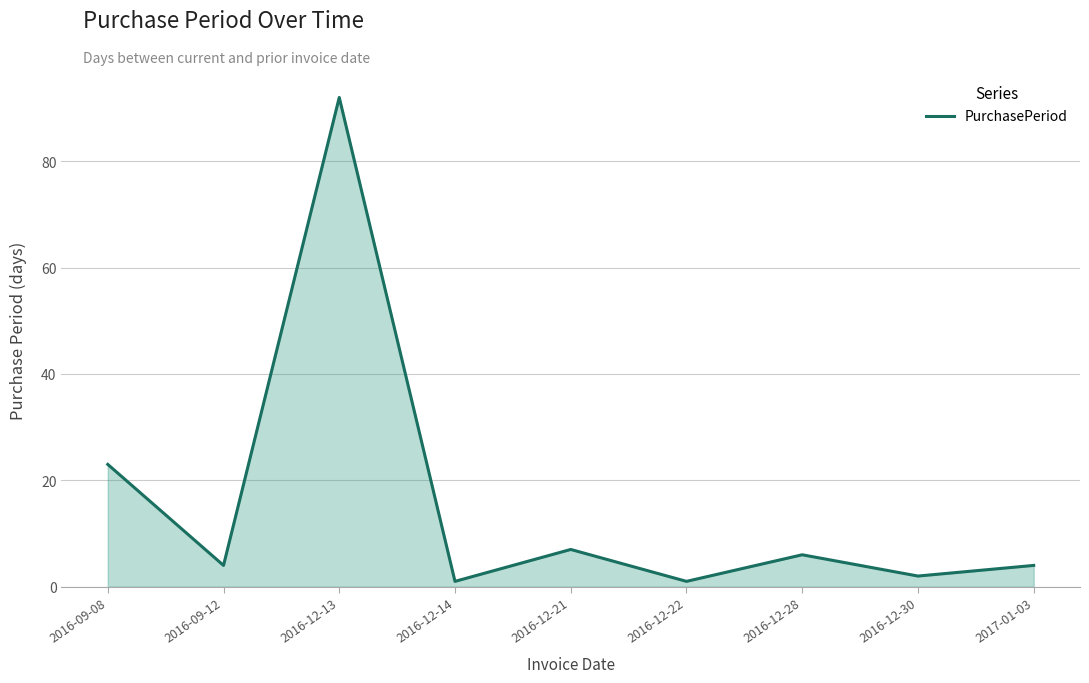

Reading left to right, transcribe all the data shown in this chart.

23	4	92	1	7	1	6	2	4